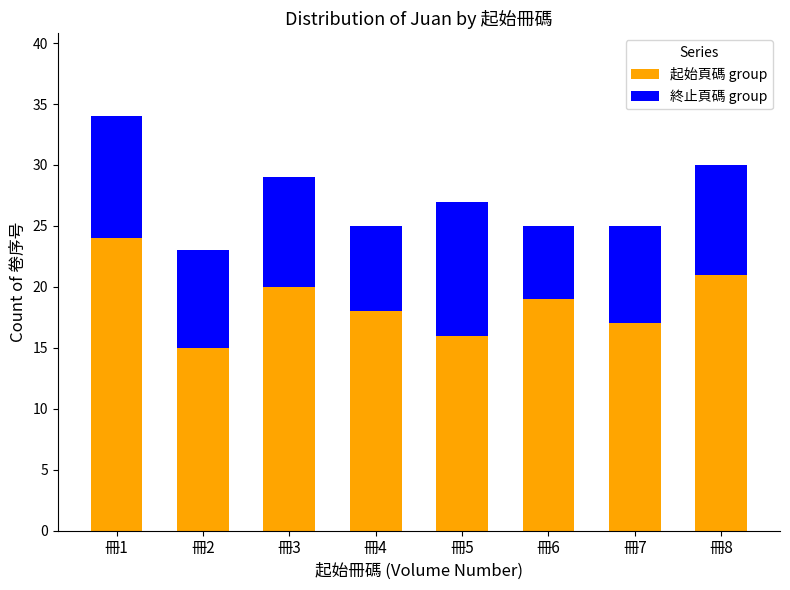

Is it true that 起始頁碼 group equals 19 at 冊6?

True